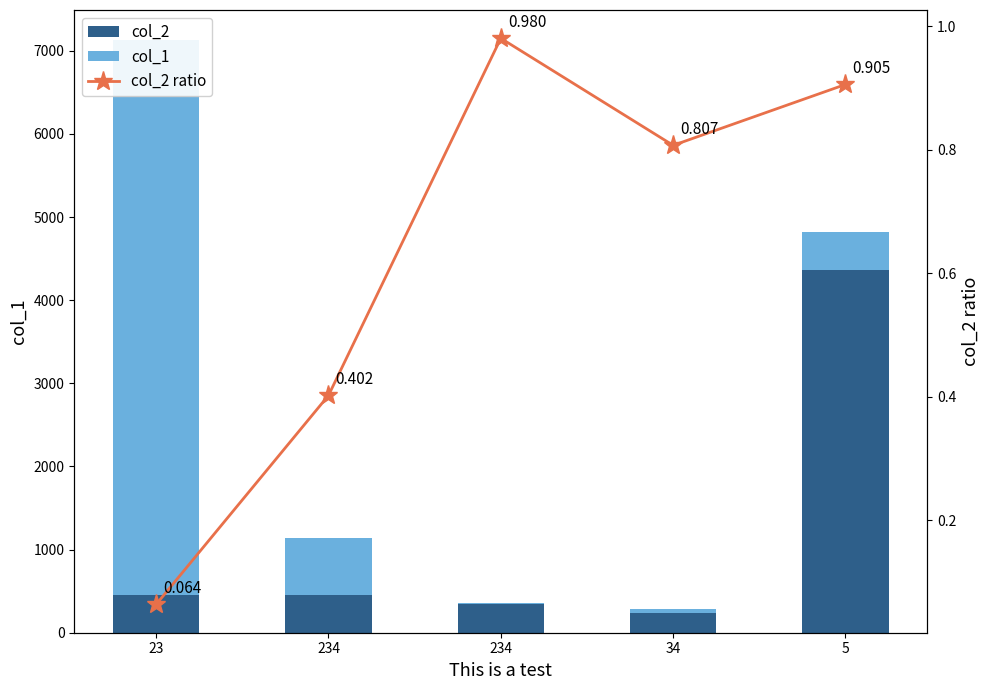

What is the sum of all col_2 ratio values?

3.2